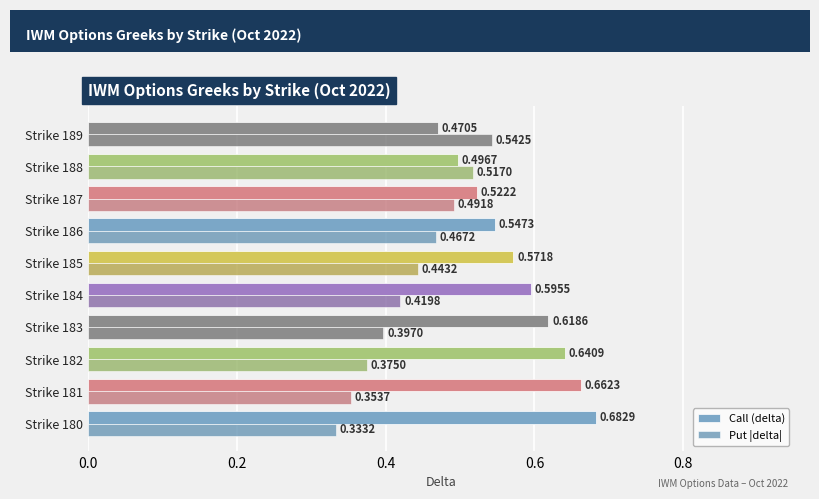

Which series has the largest total across all categories?

Call (delta)